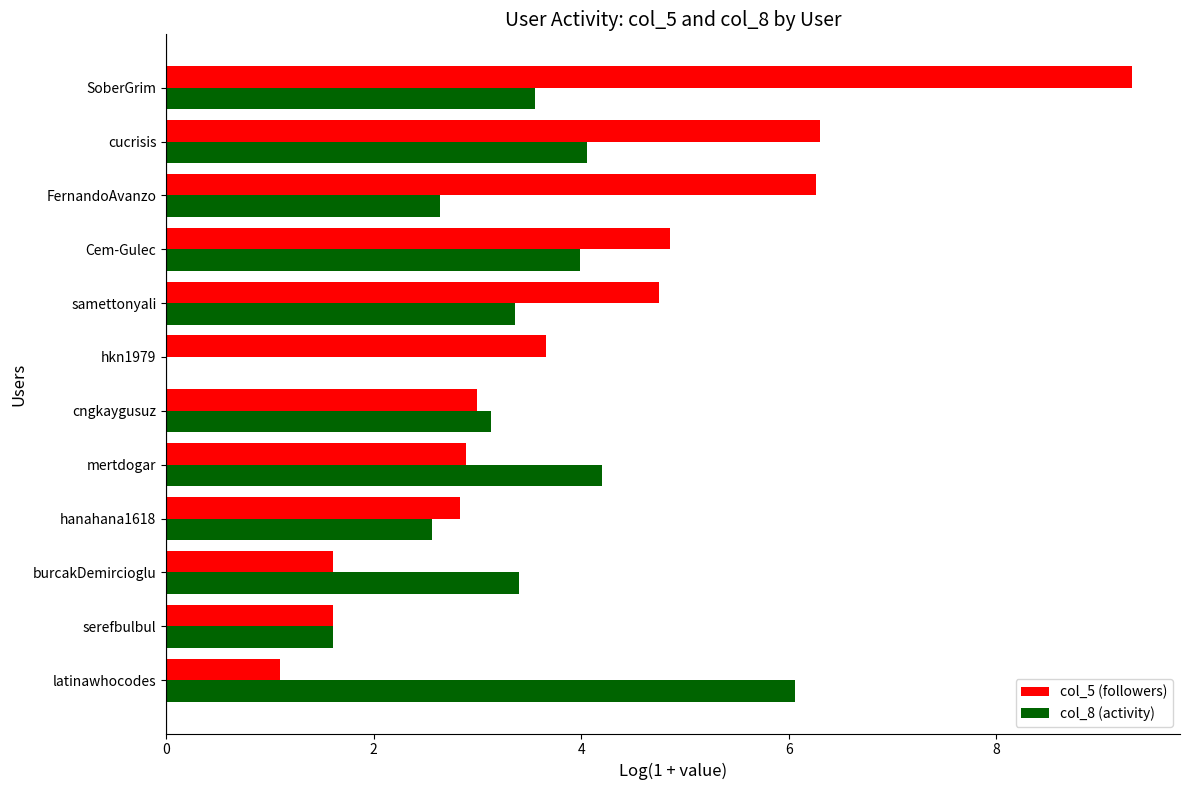

Which series changed the most between hkn1979 and Cem-Gulec?

col_8 (activity)